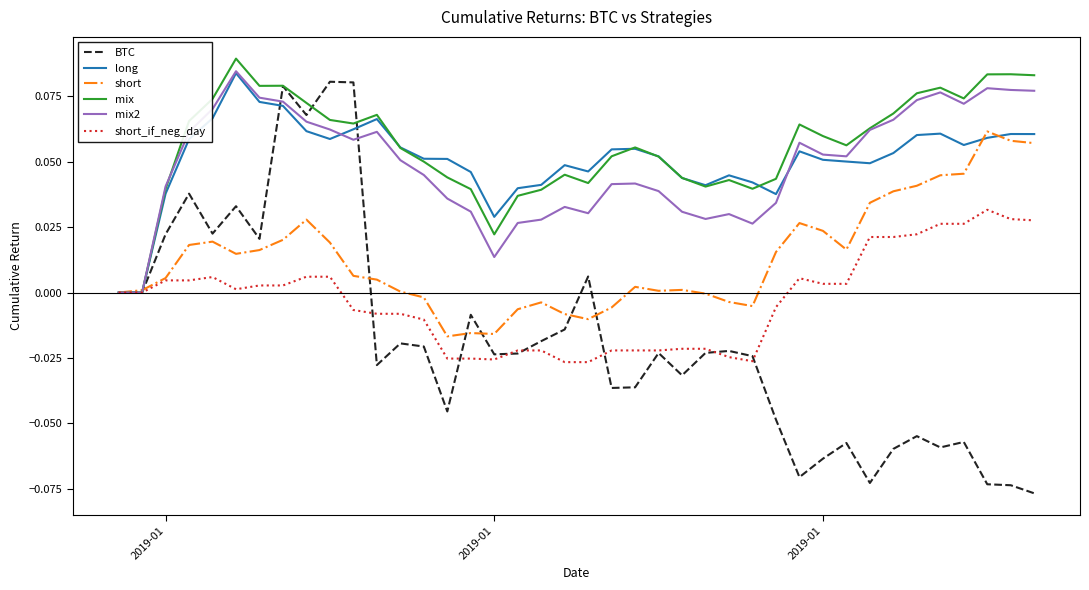

Does the chart display data point markers on the line(s)?

No